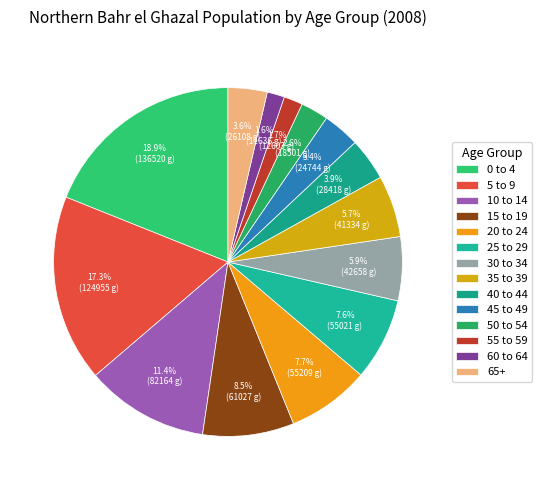

How many slices are in this pie chart?

14